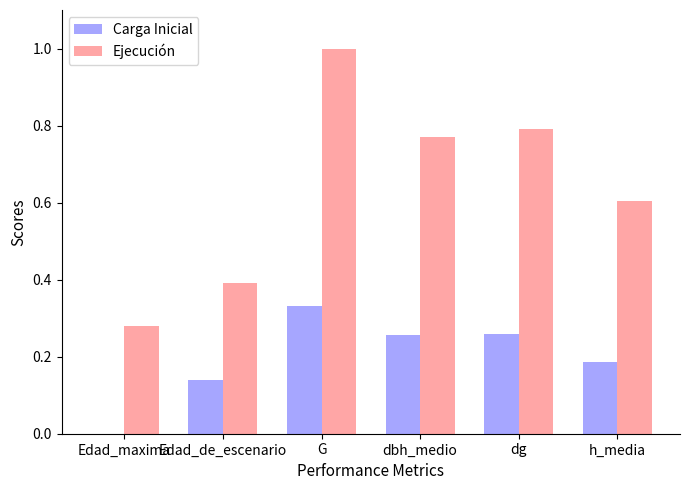

Is it true that Ejecución equals 1.8 at G?

False